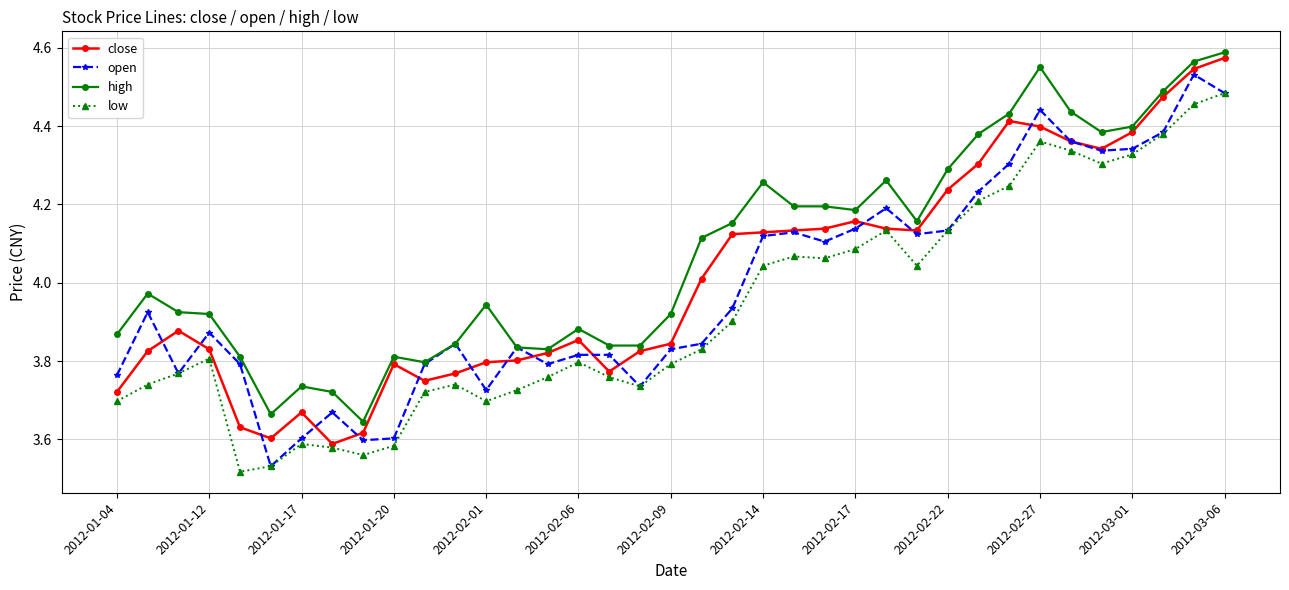

True or false: close has more than 0 interior local peaks.

True